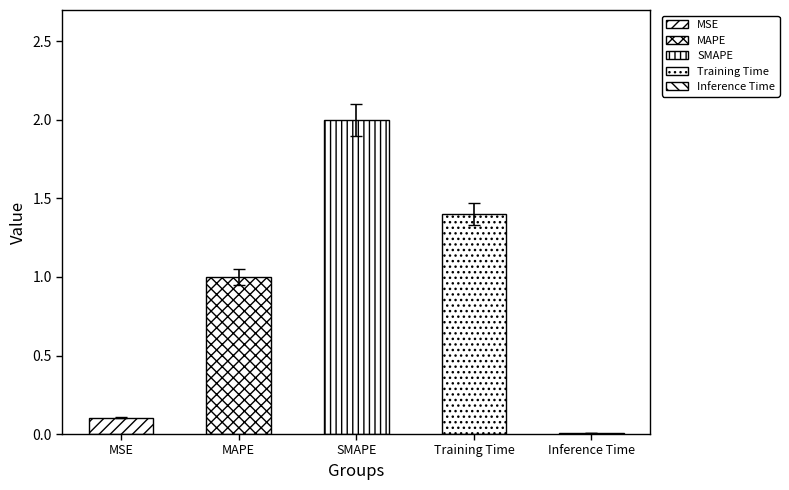

Is it true that the value at SMAPE is 1.1?

False